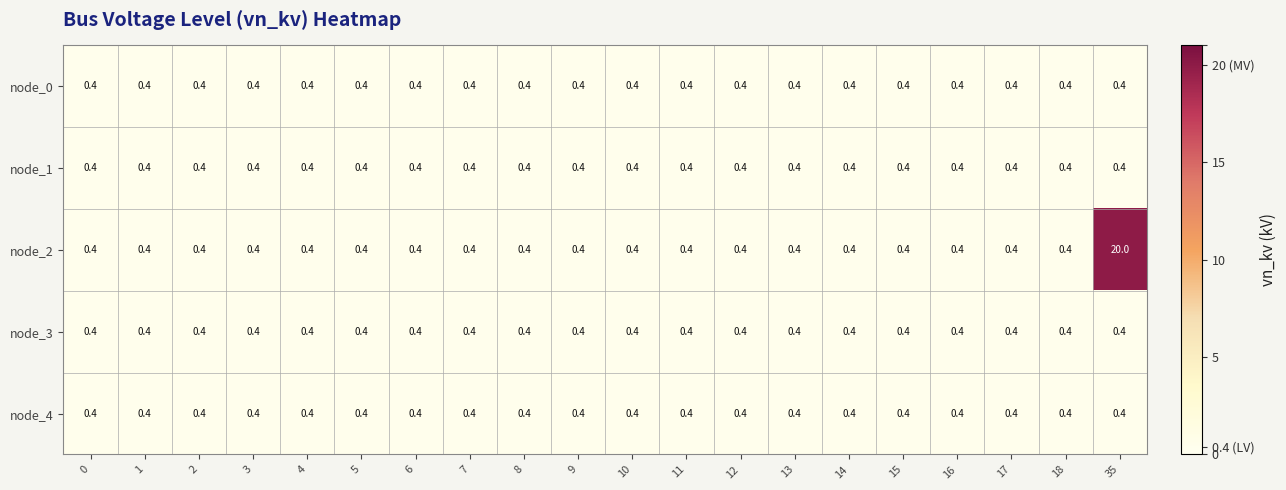

At which category is the sum across all series the highest?

35